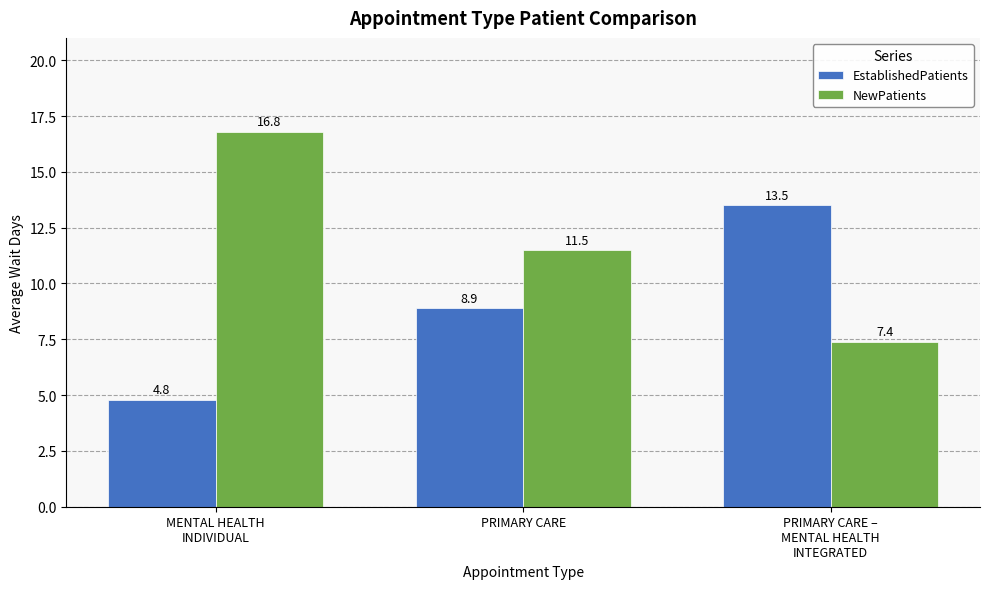

What is the difference between the highest and lowest values at MENTAL HEALTH
INDIVIDUAL?

12.0